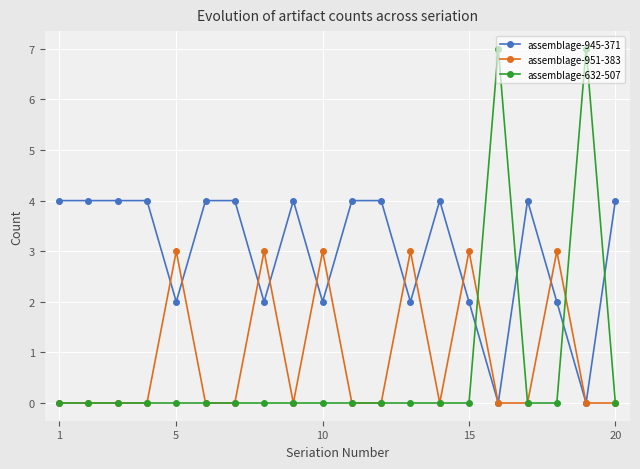

What is the maximum value shown in the chart?

7